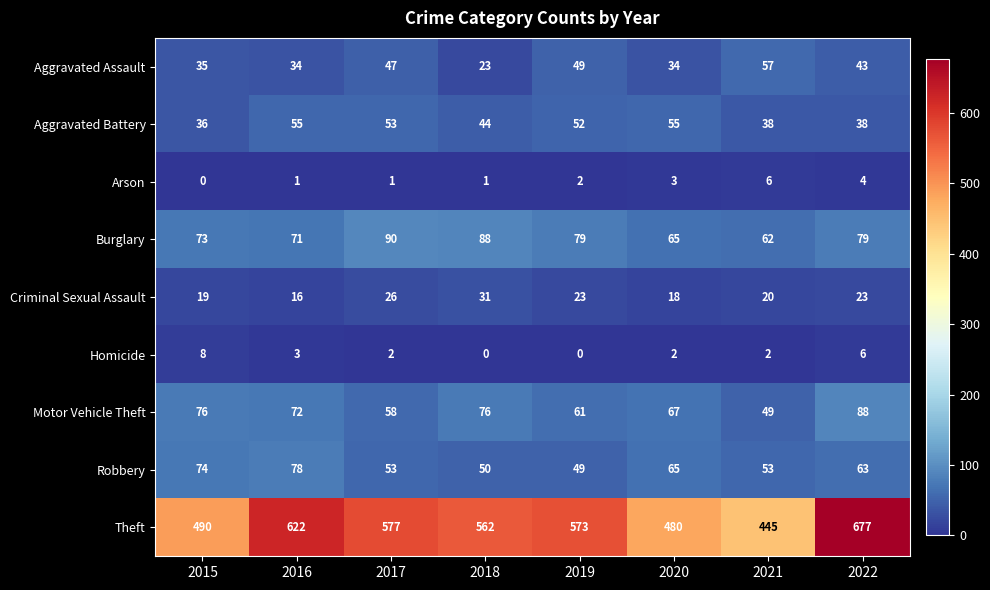

Which series has the largest total across all categories?

Theft